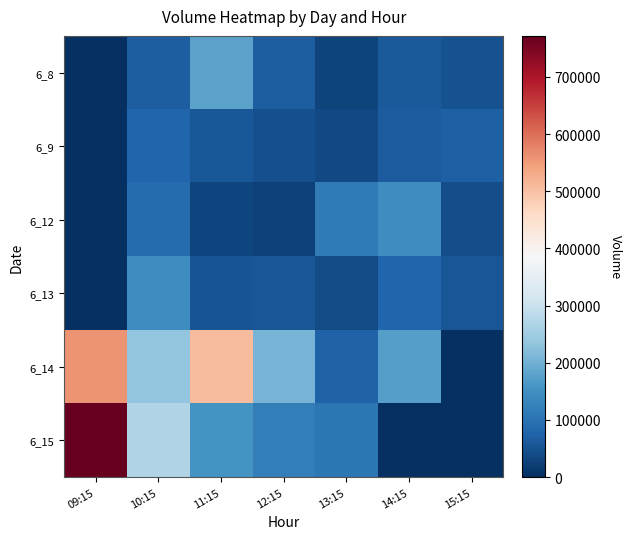

At which category is the sum across all series the highest?

09:15